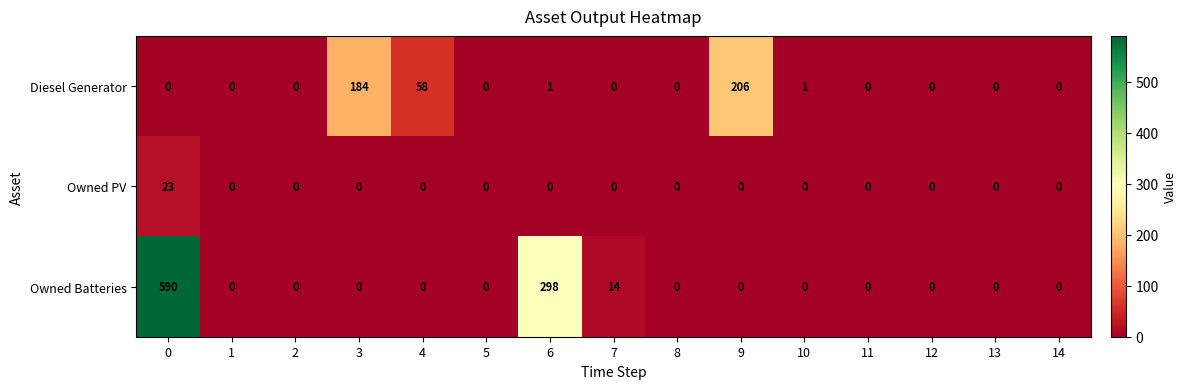

The Diesel Generator series shows 58 at 4. True or false?

True